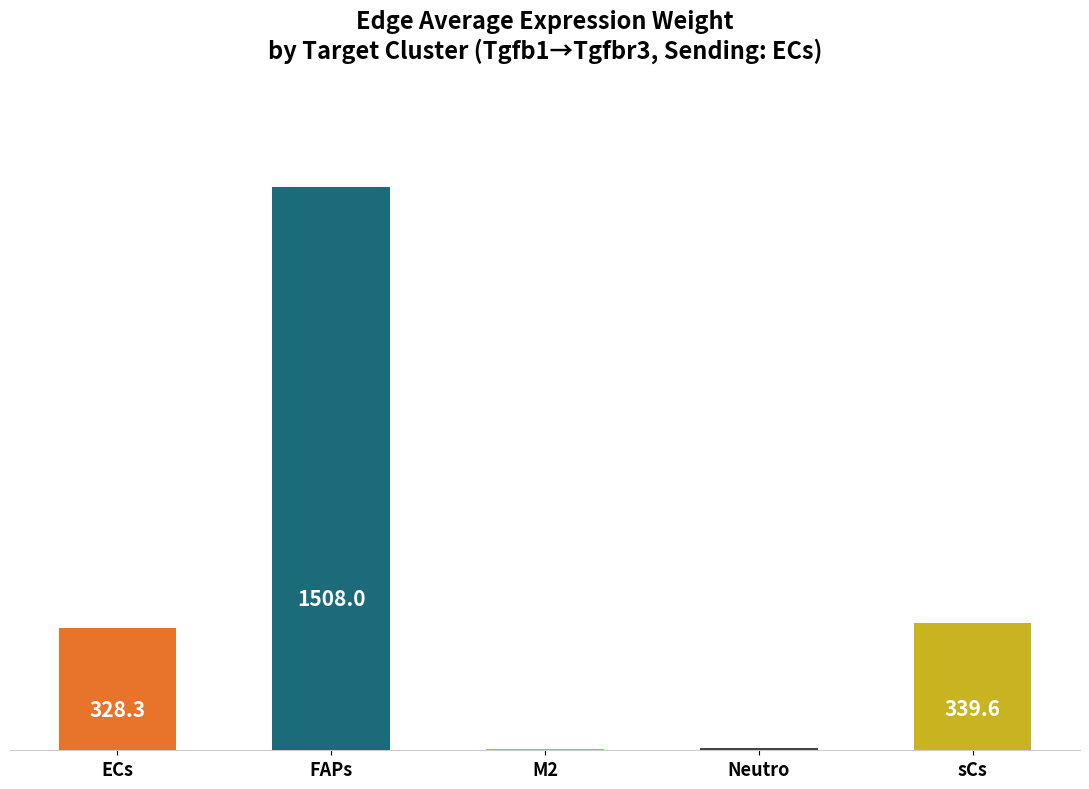

What is the greatest value displayed?

1508.0